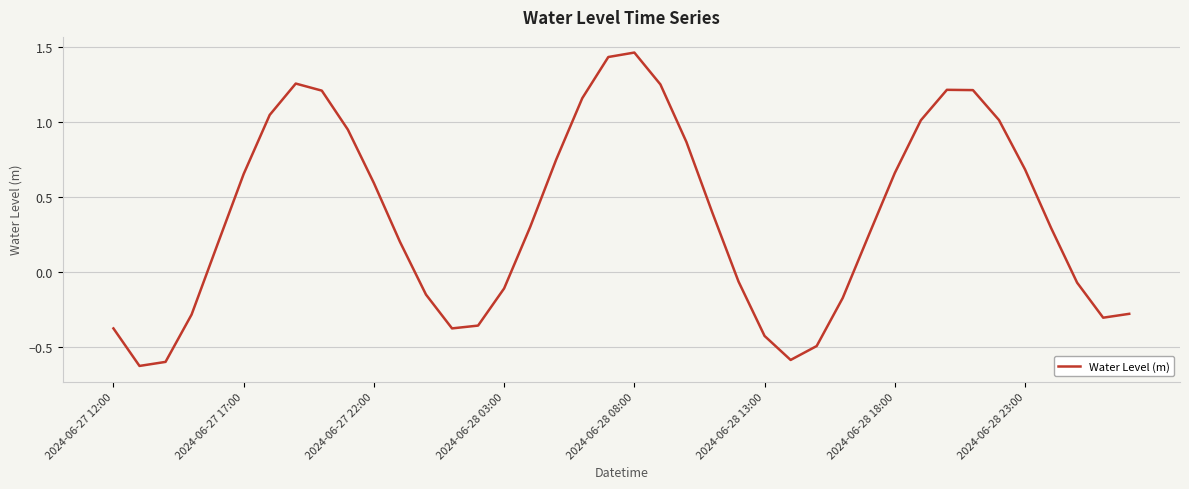

What is the difference between the maximum and minimum values?

2.1